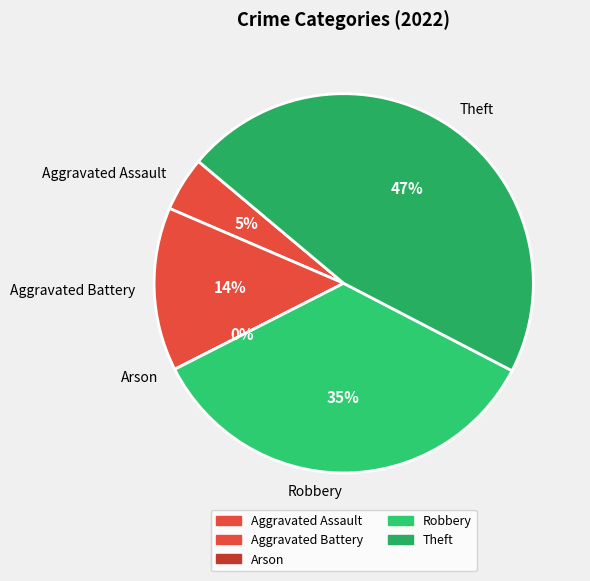

To the nearest percent, what is the combined percentage of Aggravated Assault and Arson?

5%